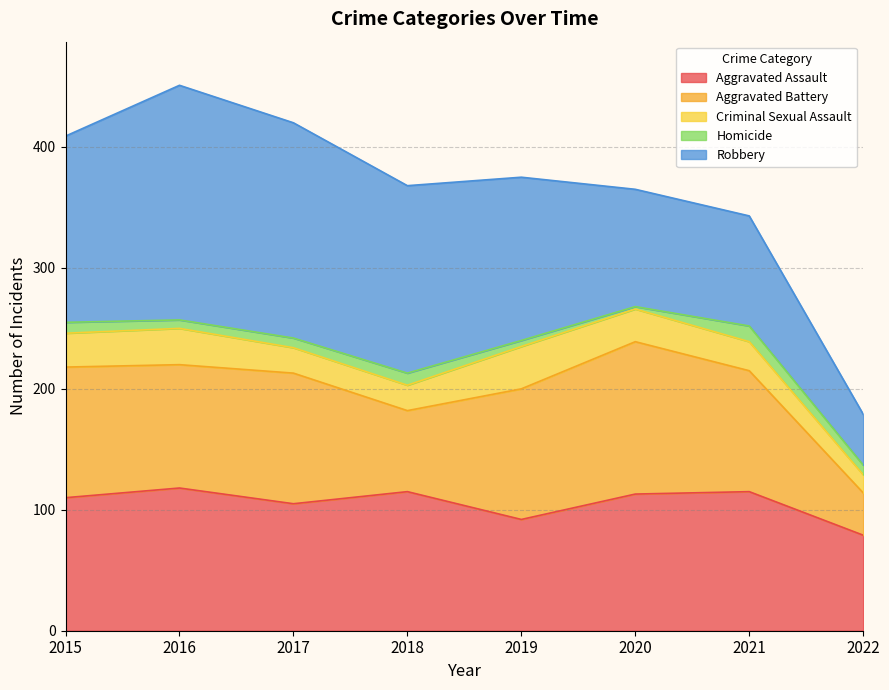

Is the value of Homicide at 2018 greater than the value of Robbery at 2019?

No